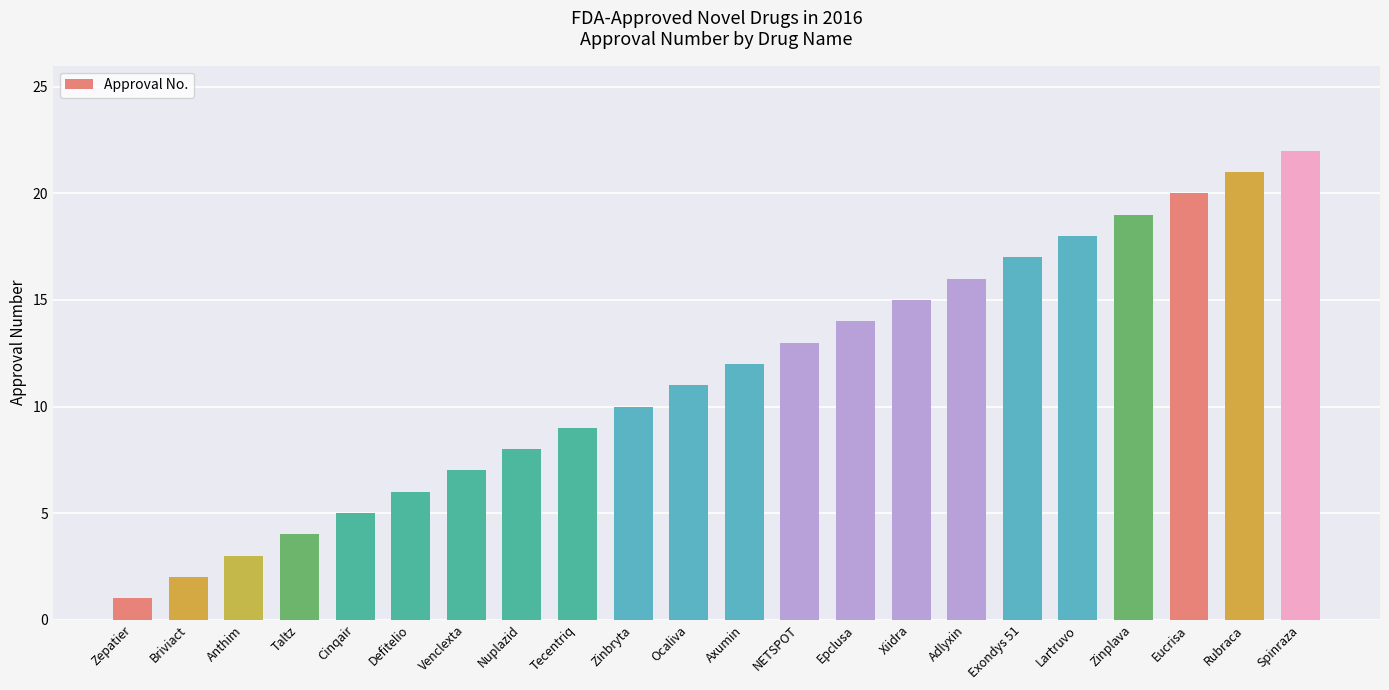

Count the number of data series in this chart.

1